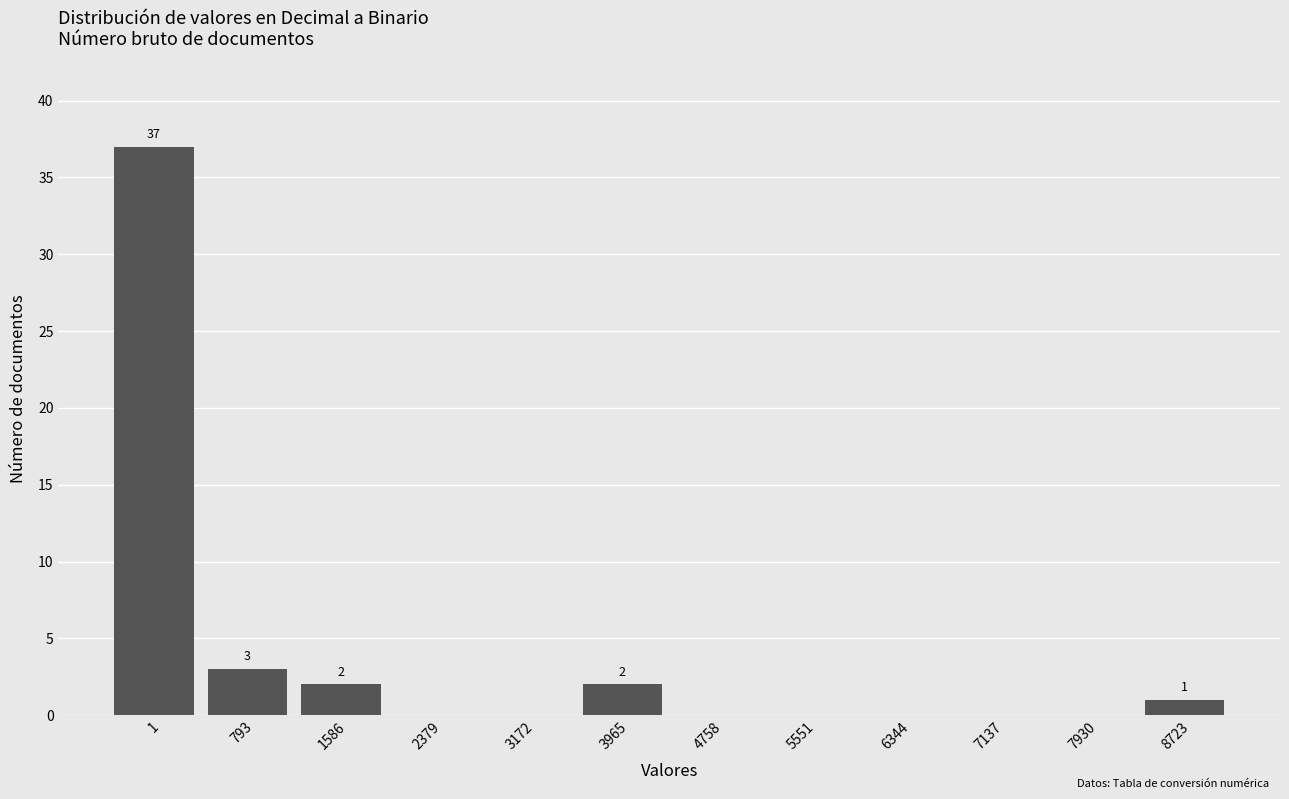

Reading left to right, transcribe all the data shown in this chart.

1=37	793=3	1586=2	2379=0	3172=0	3965=2	4758=0	5551=0	6344=0	7137=0	7930=0	8723=1